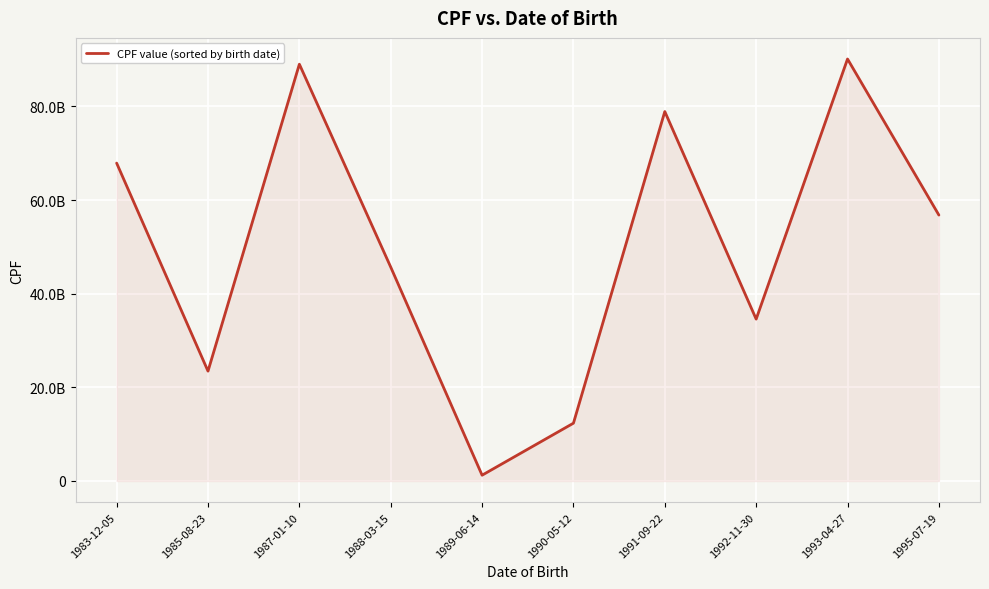

True or false: there are more than 2 points higher than both neighbors.

True